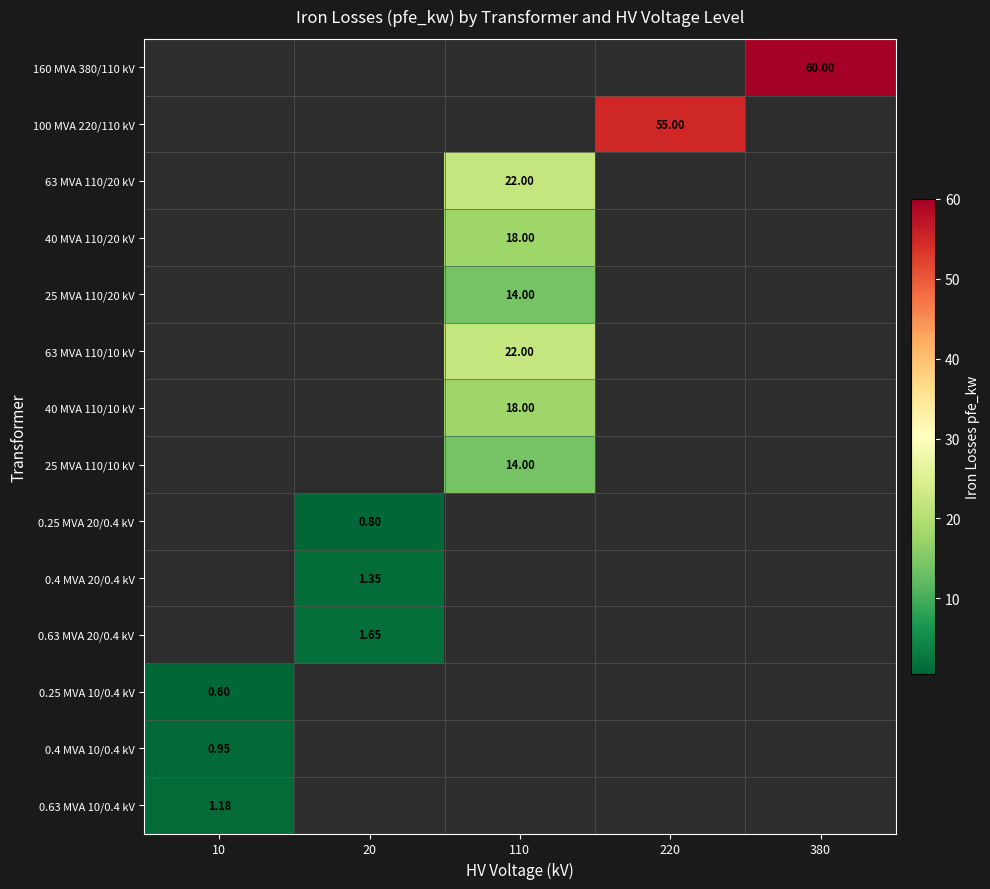

Which label corresponds to the smallest value in the chart?

10